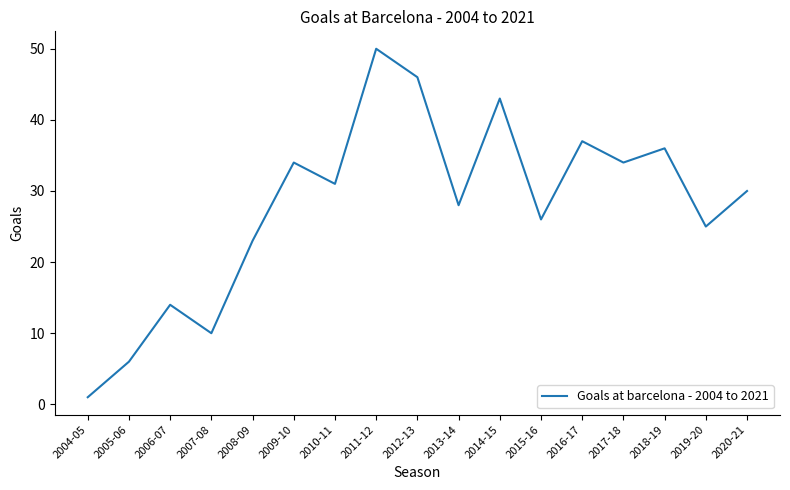

What position from the left is 2007-08?

4